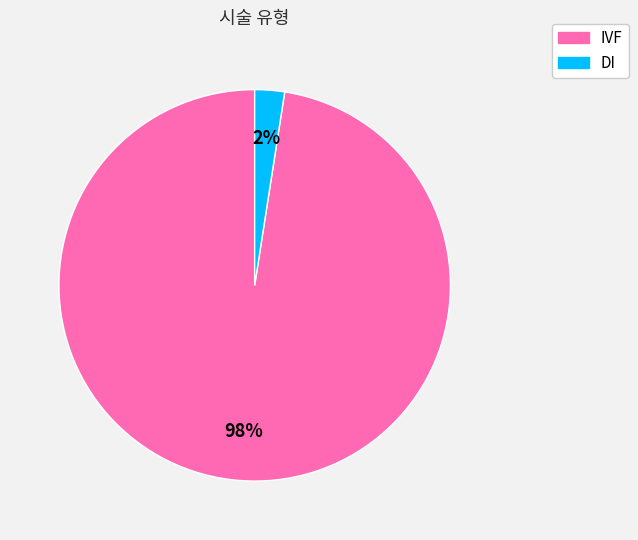

Is there a majority slice in this chart?

Yes